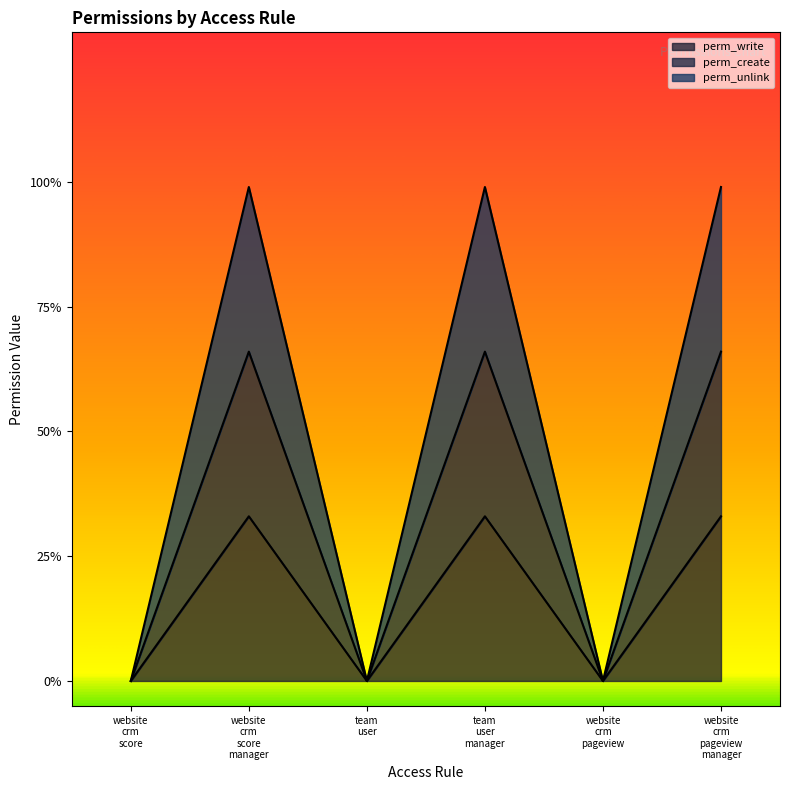

Which category has the highest value in the perm_unlink series?

website crm score manager